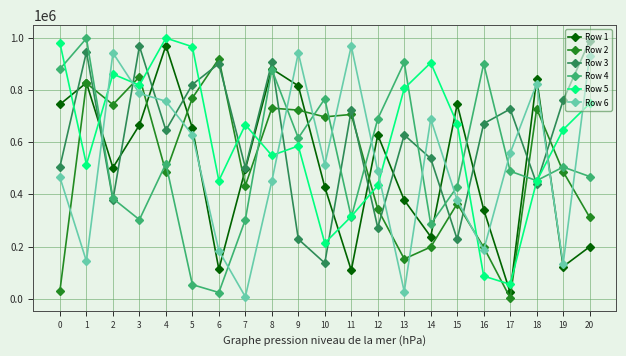

What is the difference between the Row 5 values at 8 and 11?

233611